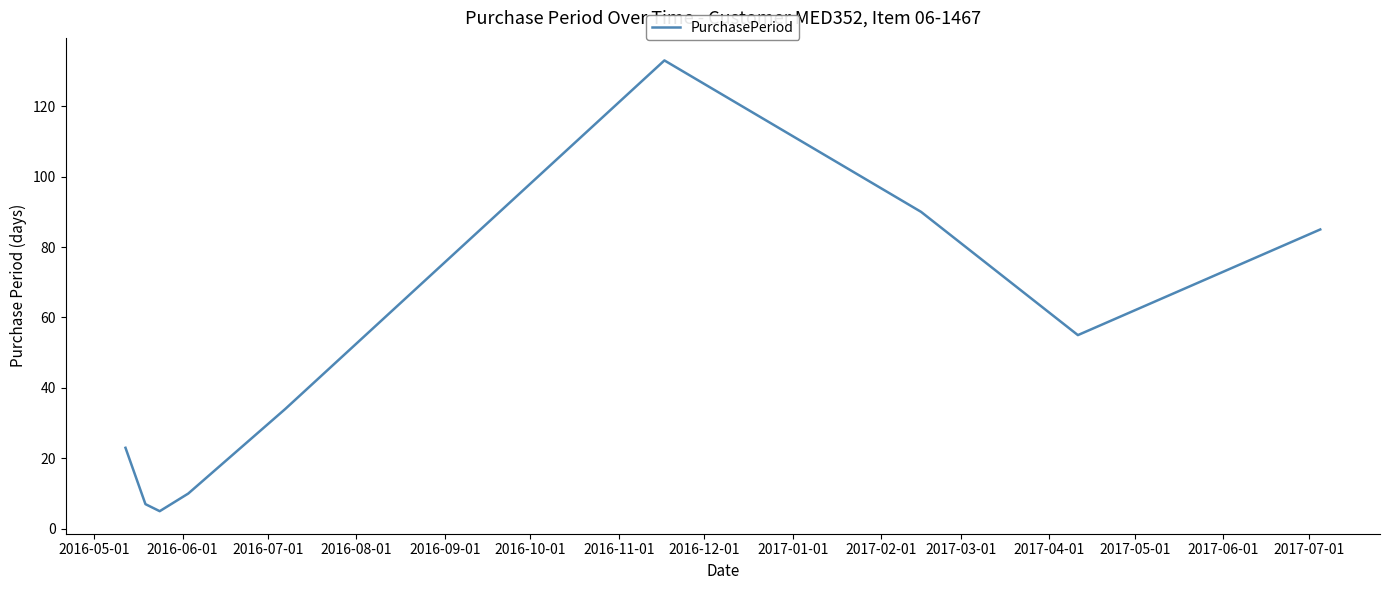

What is the smallest value displayed?

5